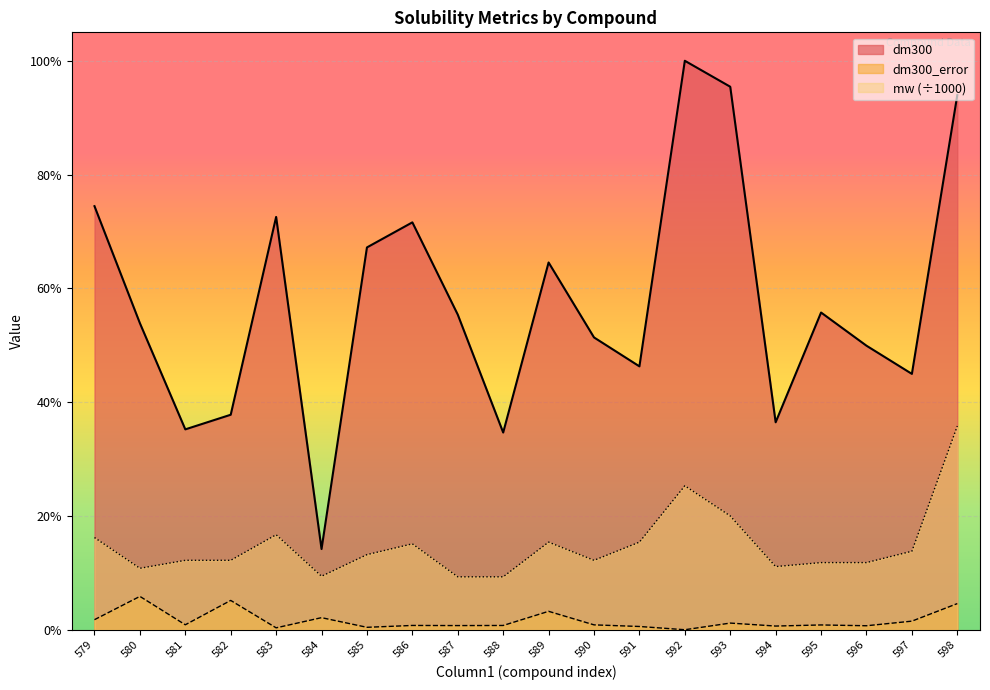

Which has a higher value, 582 or 593?

593